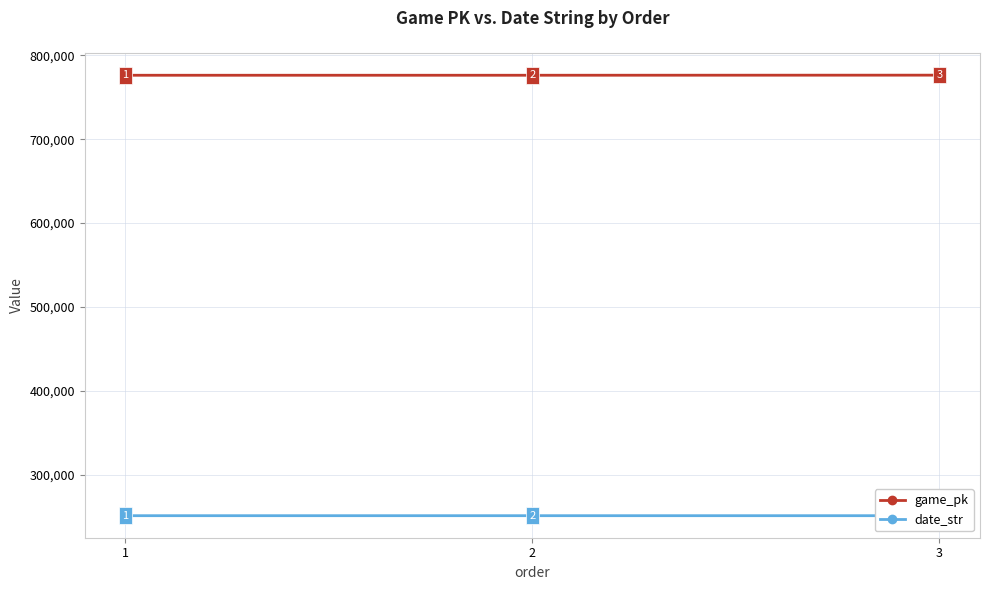

List the series in order of their overall mean, highest first.

game_pk, date_str